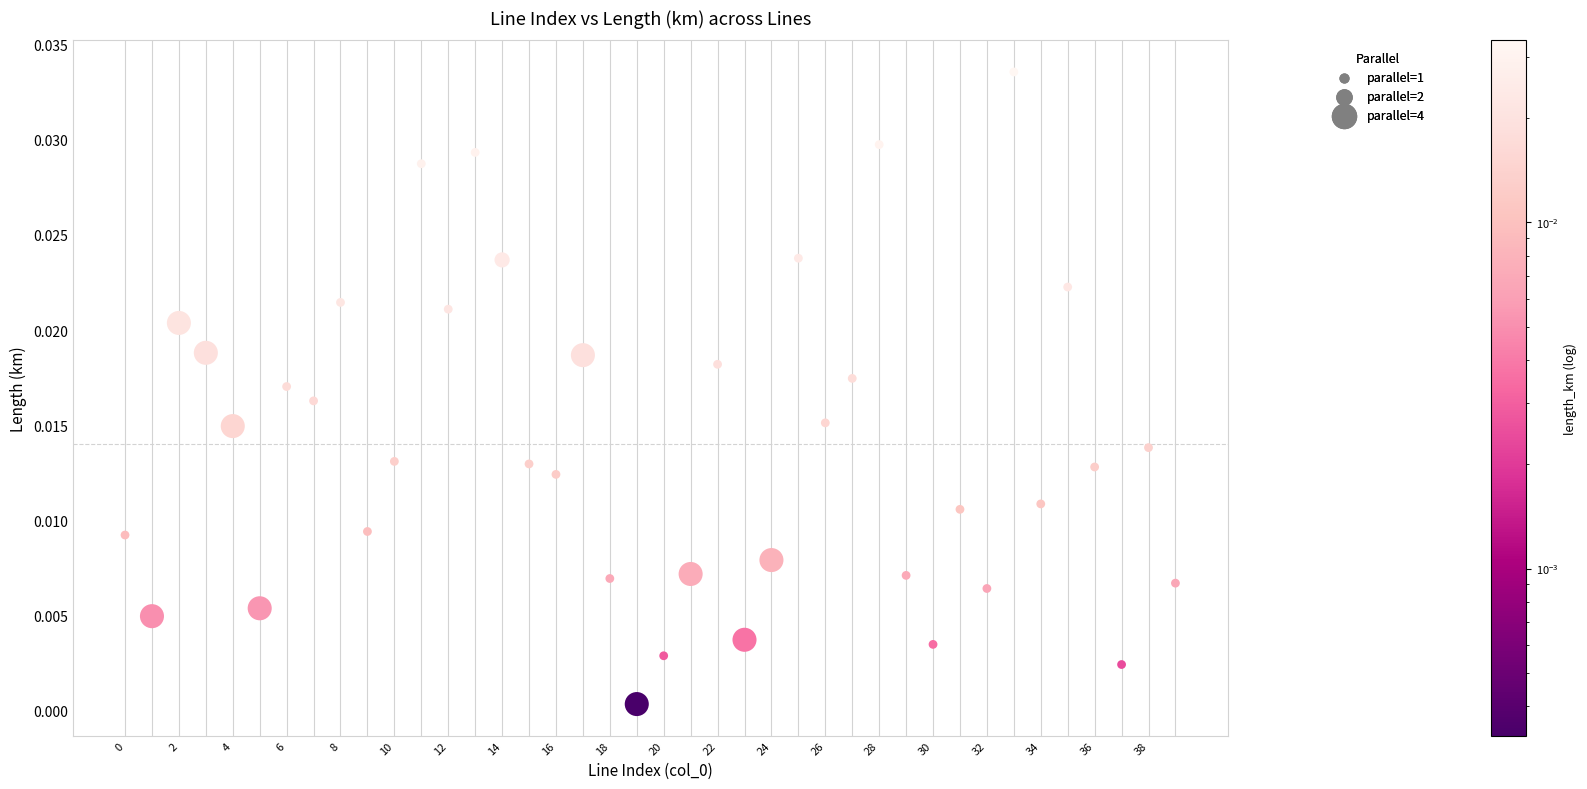

How many points are shown in the scatter plot?

40